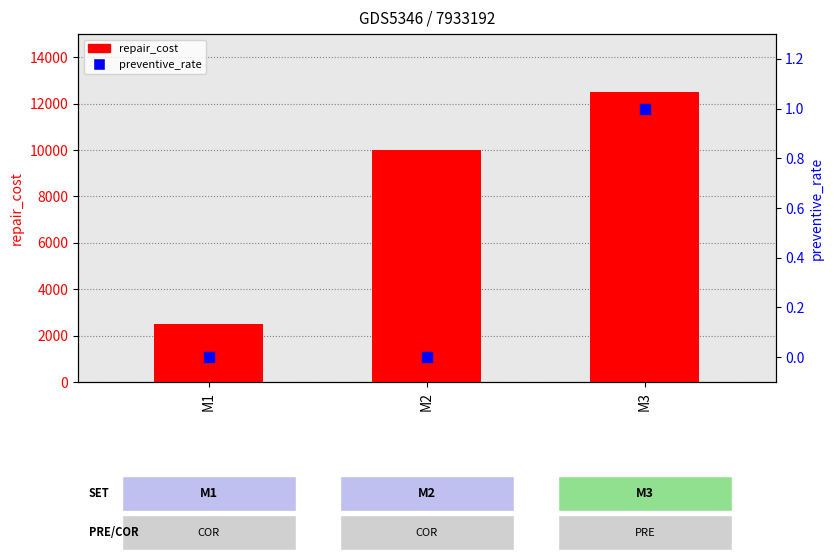

What are all the series names shown in the legend?

repair_cost, preventive_rate